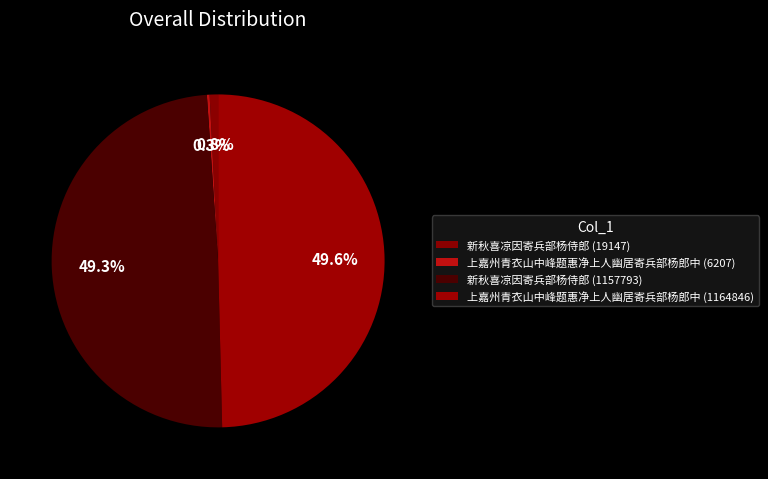

Does 新秋喜凉因寄兵部杨侍郎 (19147) represent more than half of the total?

No